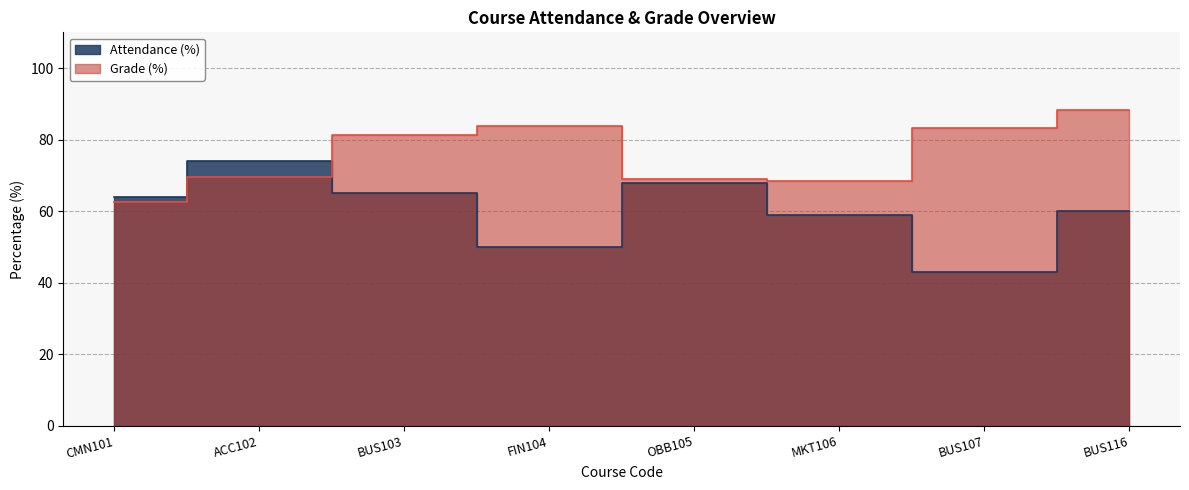

Reading left to right, transcribe all the data shown in this chart.

Attendance (%): 64.0	74.0	65.0	50.0	68.0	59.0	43.0	60.0
Grade (%): 62.6	69.5	81.2	83.9	69.0	68.4	83.1	88.4